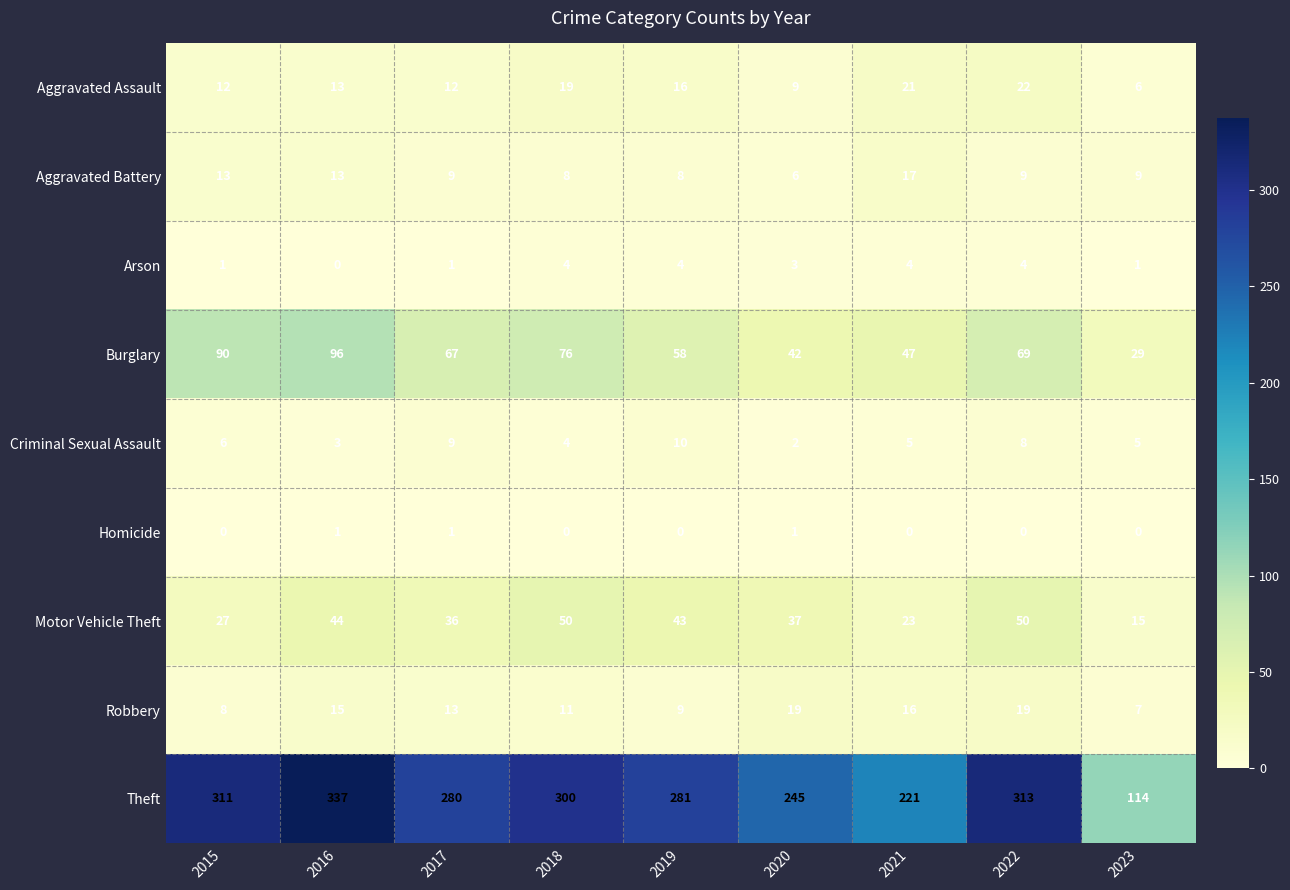

Is it true that Aggravated Assault equals 22 at 2022?

True